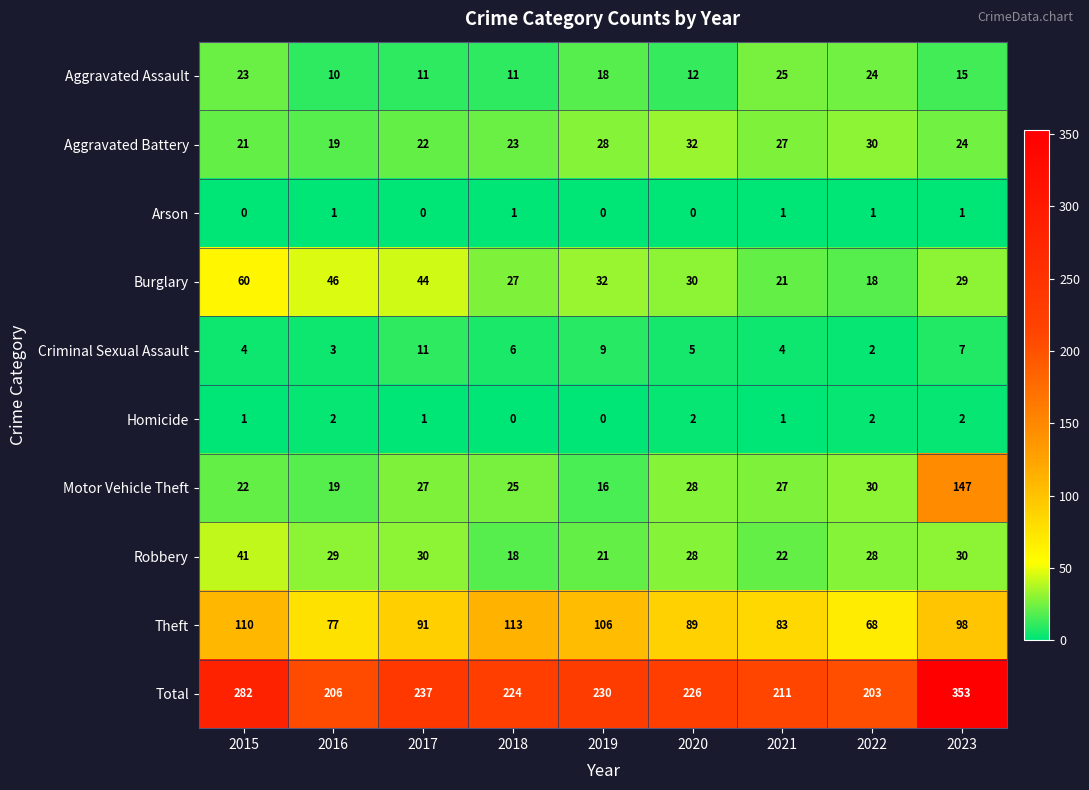

What is the greatest value displayed?

353